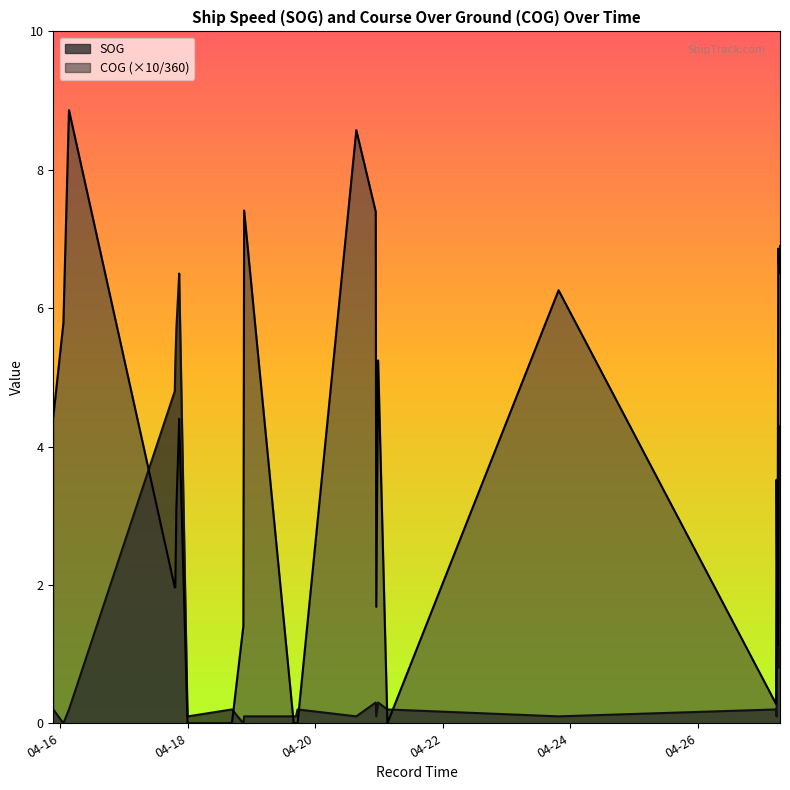

How many lines are shown in the chart?

2